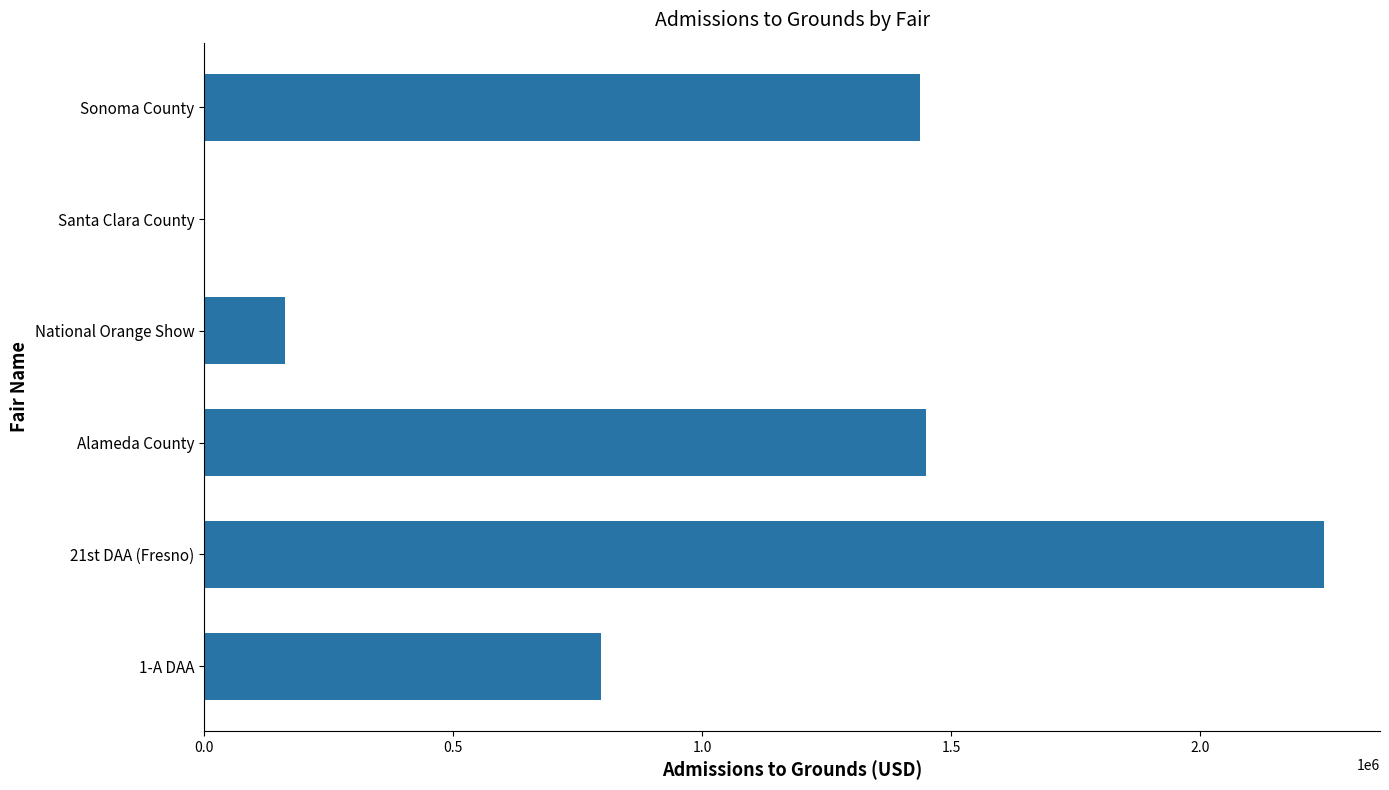

Which has a higher value, Alameda County or Santa Clara County?

Alameda County